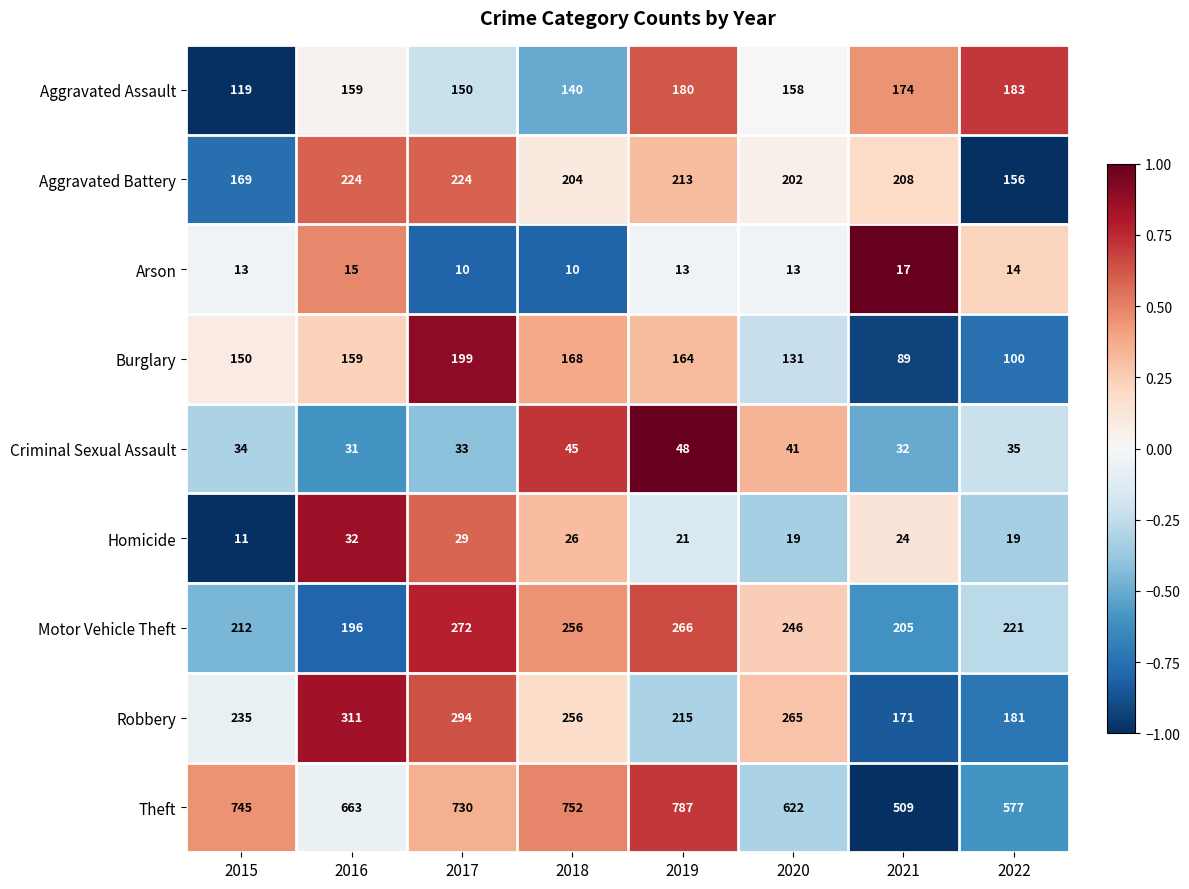

How many data points in Motor Vehicle Theft are less than 246?

4